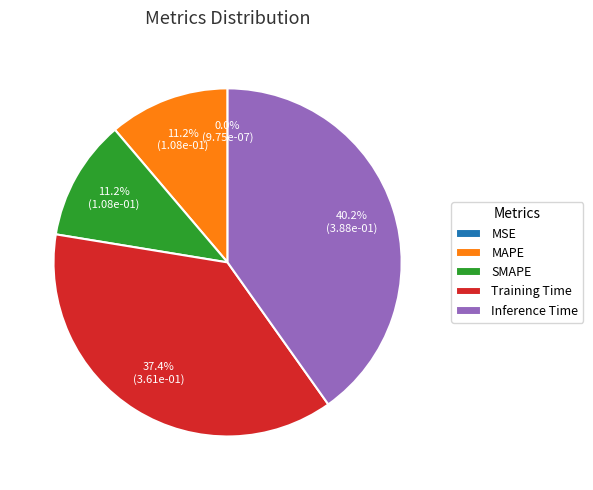

The MAPE slice represents 1% of the pie. True or false?

False